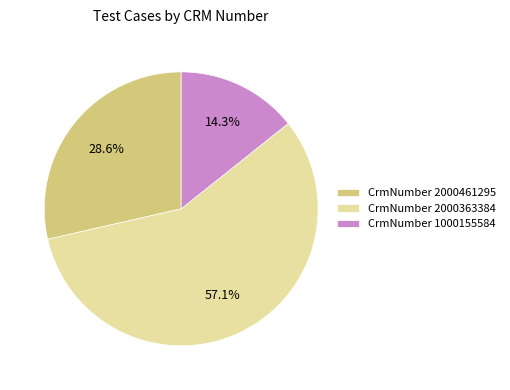

Rank the categories by value from highest to lowest.

CrmNumber 2000363384, CrmNumber 2000461295, CrmNumber 1000155584